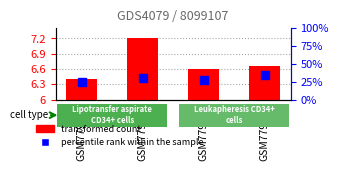

Which series contains the highest Y value?

percentile rank within the sample